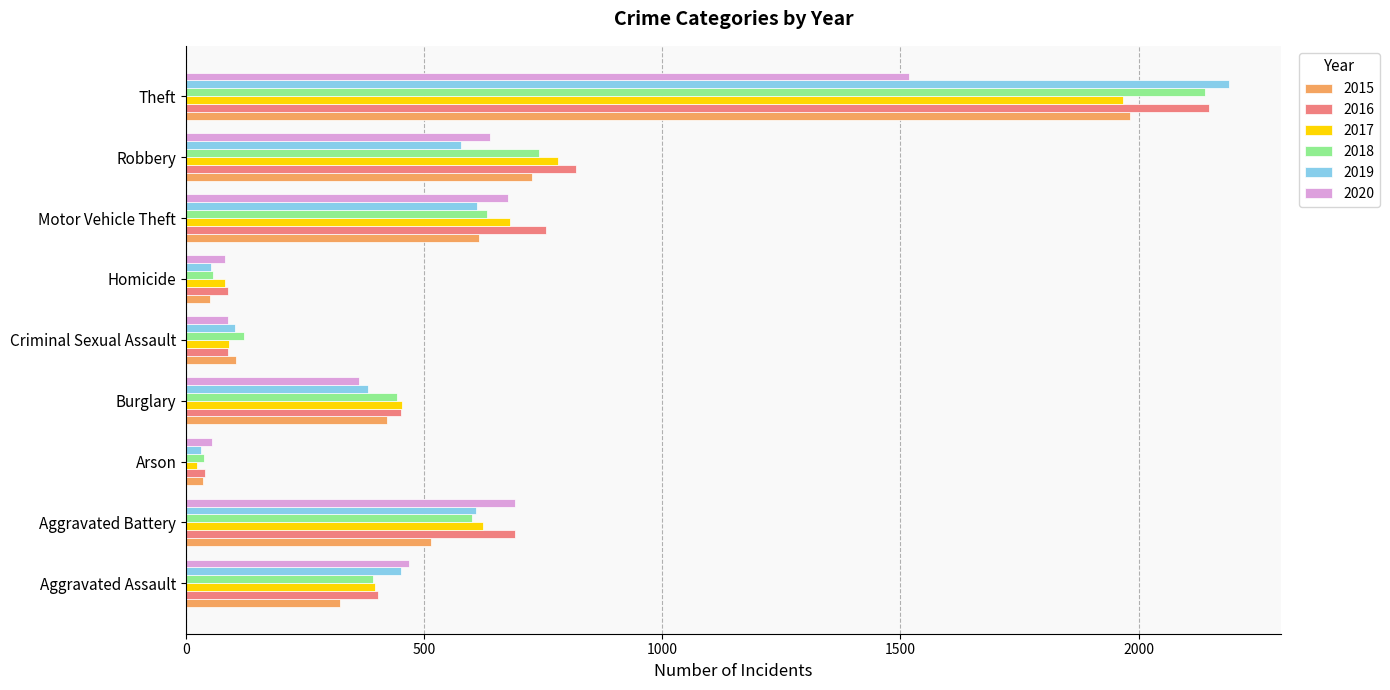

What value does the 2020 series have at Aggravated Assault, to the nearest 50?

450